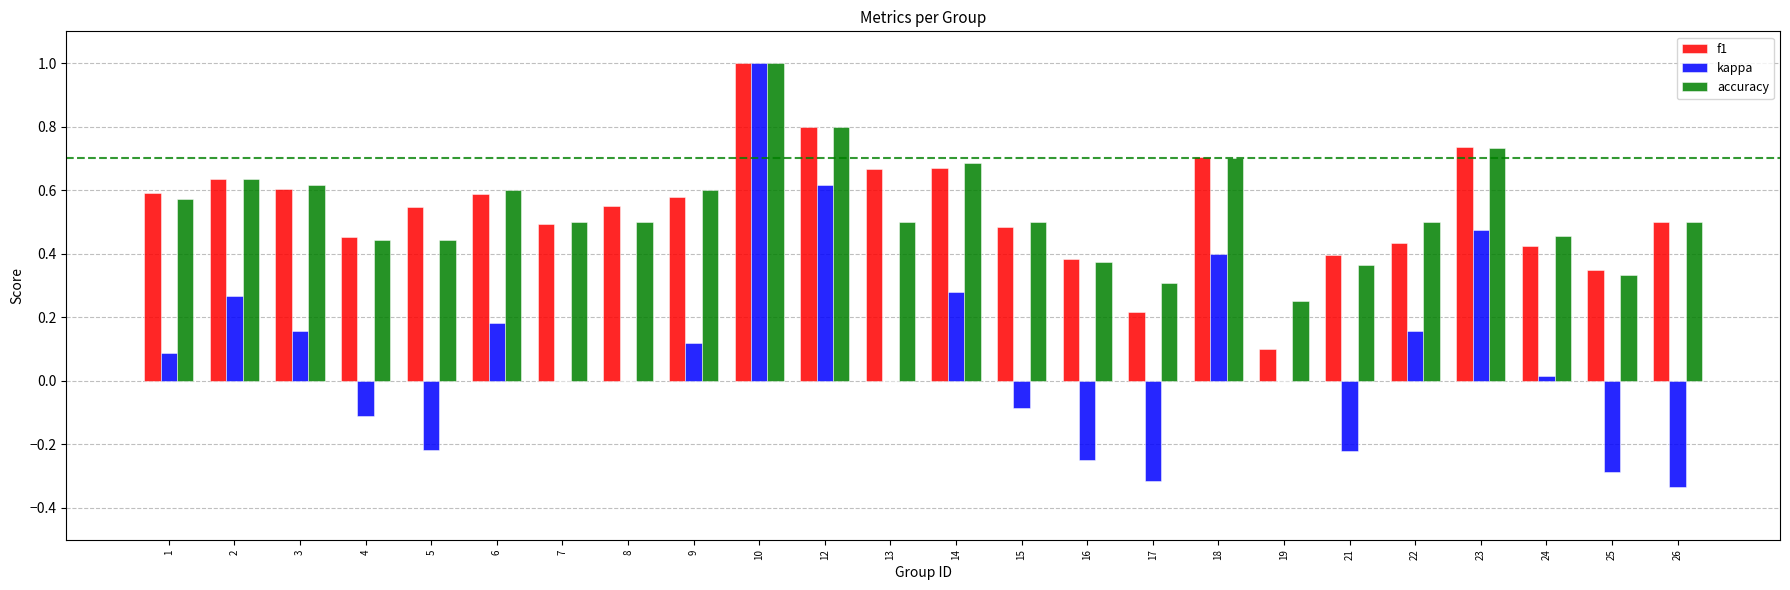

What is the sum of all f1 values?

12.9